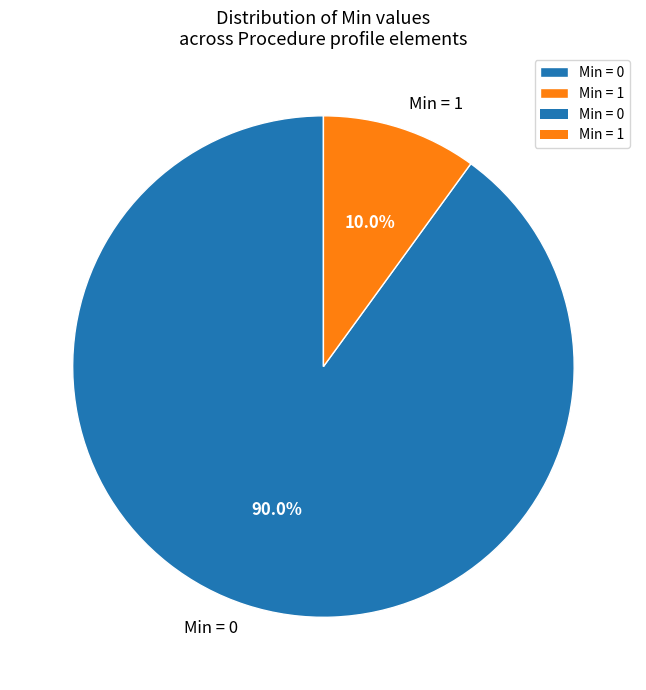

How many segments does this pie chart have?

2